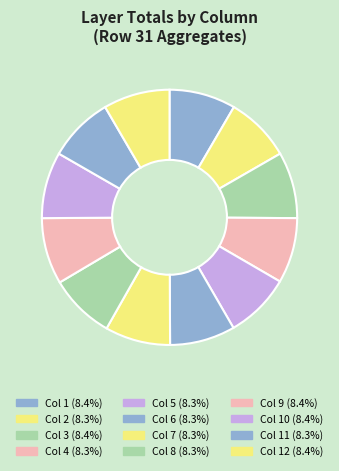

How many slices are in this pie chart?

12